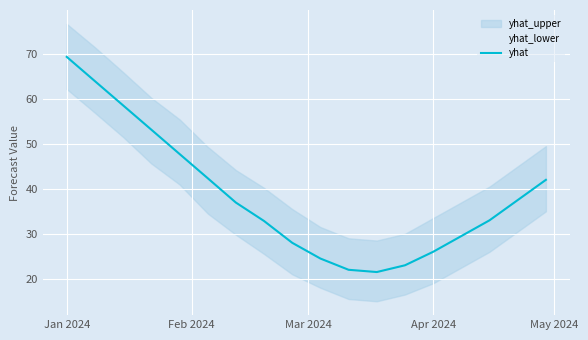

The value of yhat at Apr 2024 is 40.9. True or false?

False